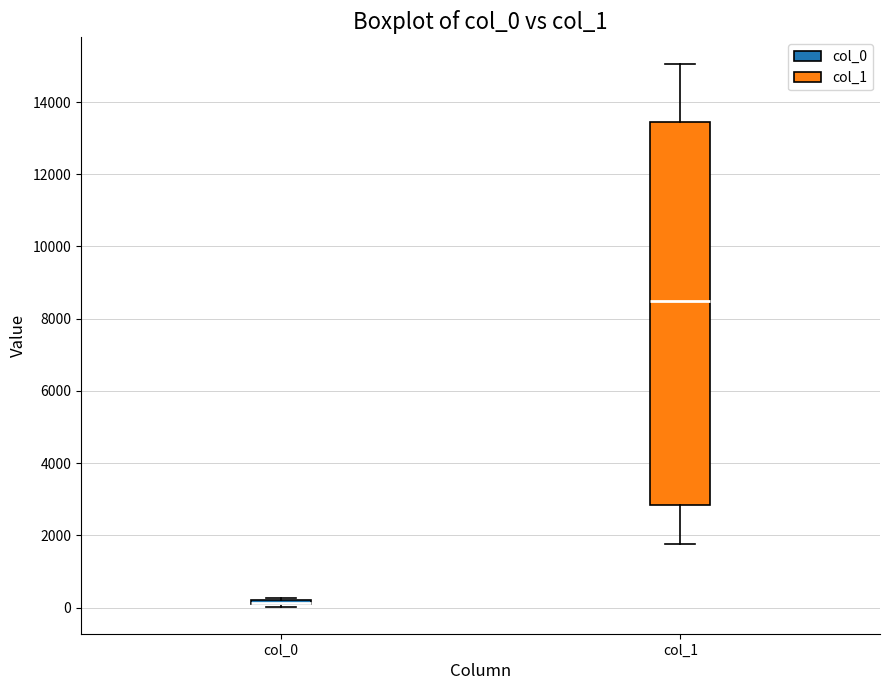

Where is the upper edge of the box for col_0 on the y-axis? The values are not printed on the chart, so give them approximately, as read against the axis.

200